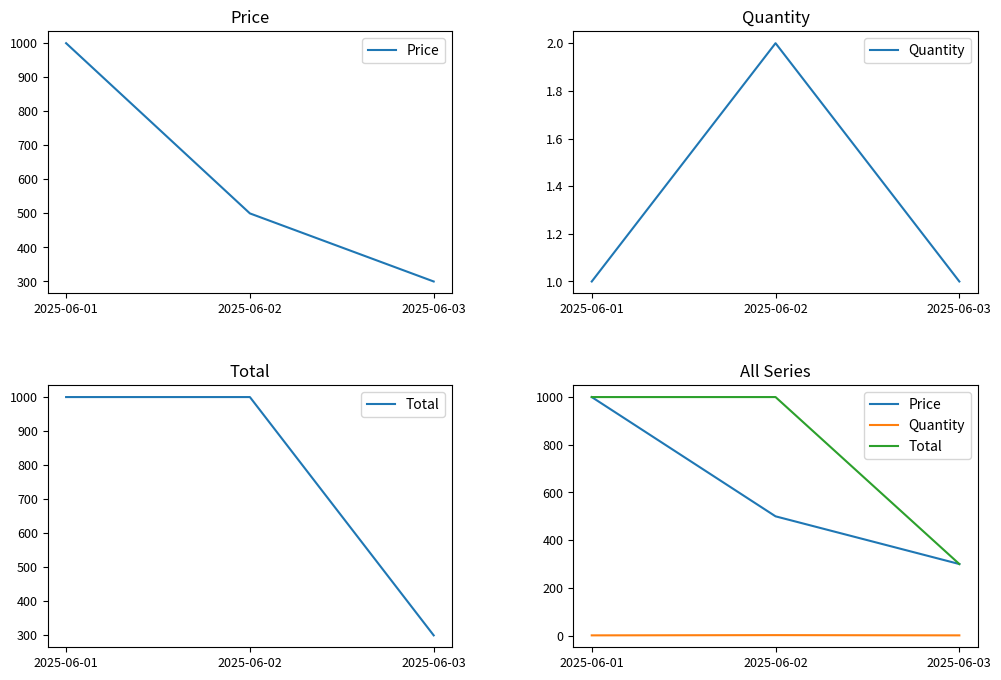

What value does the Price series have at 2025-06-01?

1000